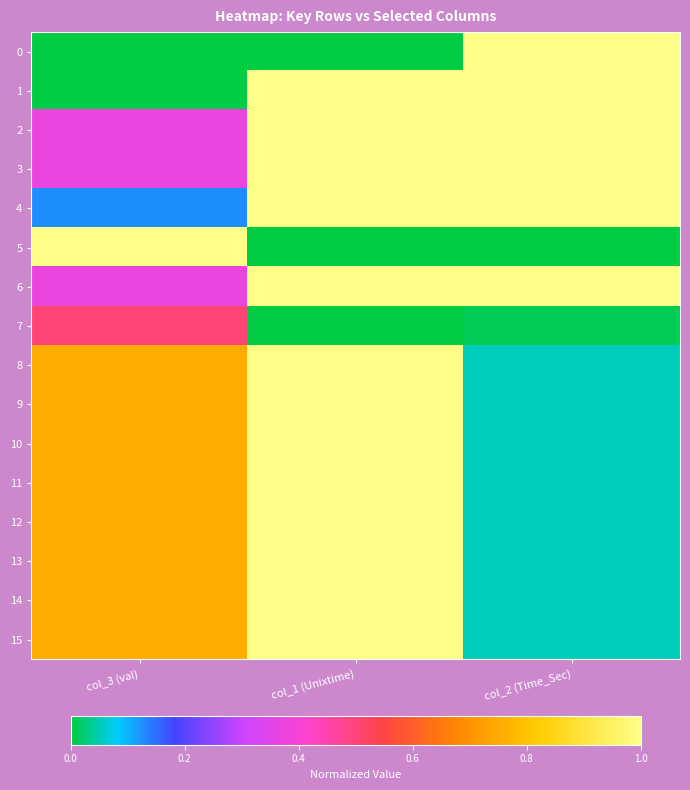

Count the number of data series in this chart.

16